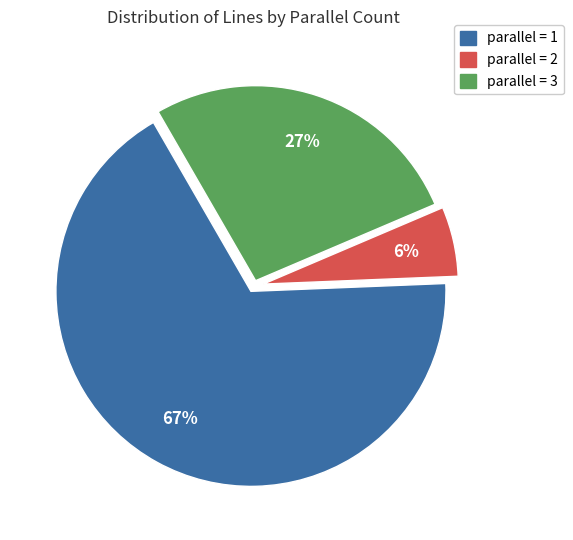

To the nearest percent, what is the average slice percentage?

33%